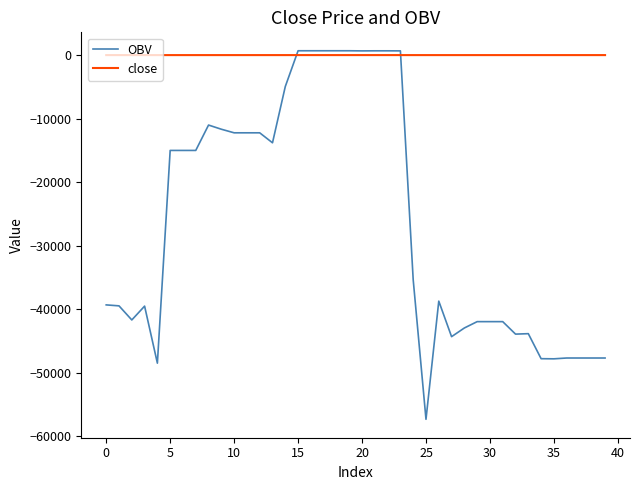

What is the smallest value displayed?

-57375.3